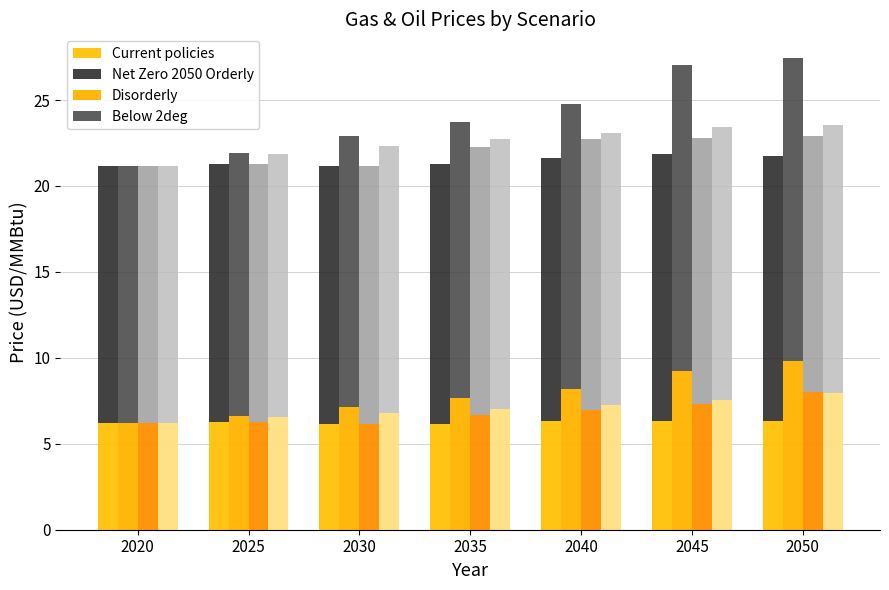

What is the sum of all Net Zero 2050 Orderly values?

169.0